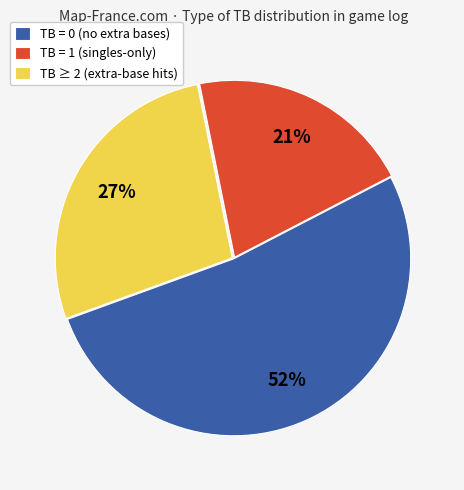

To the nearest percent, what is the average slice percentage?

33%